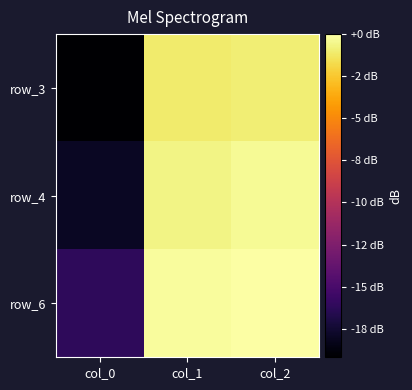

What is the smallest value displayed?

-19.2